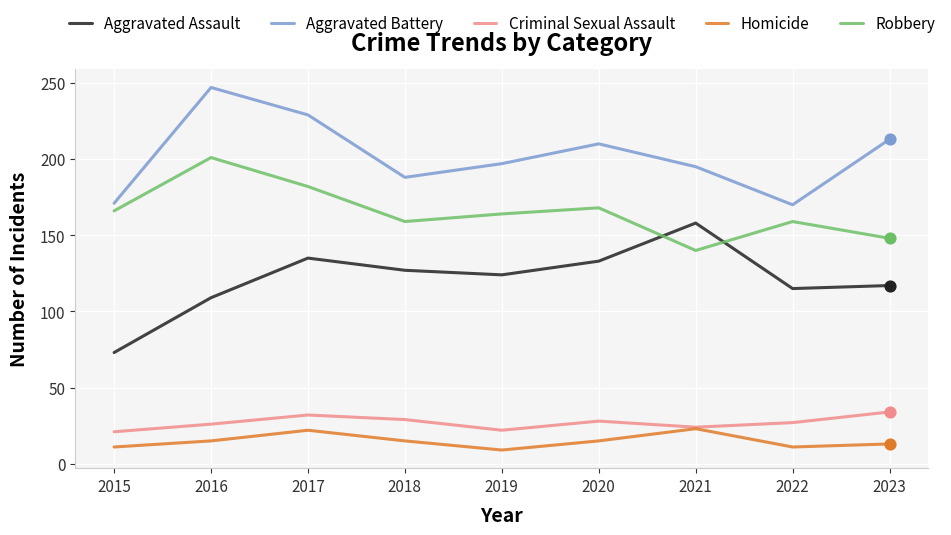

Is the value of Aggravated Battery at 2016 greater than the value of Robbery at 2016?

Yes